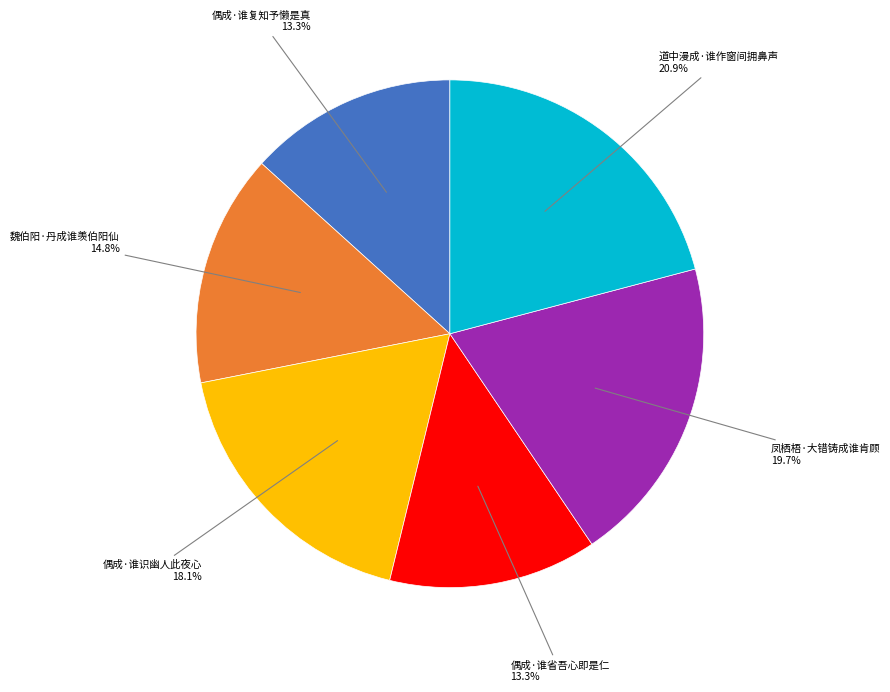

What is the ratio of the value at 道中漫成·谁作窗间拥鼻声 to the value at 偶成·谁复知予懒是真?

1.6